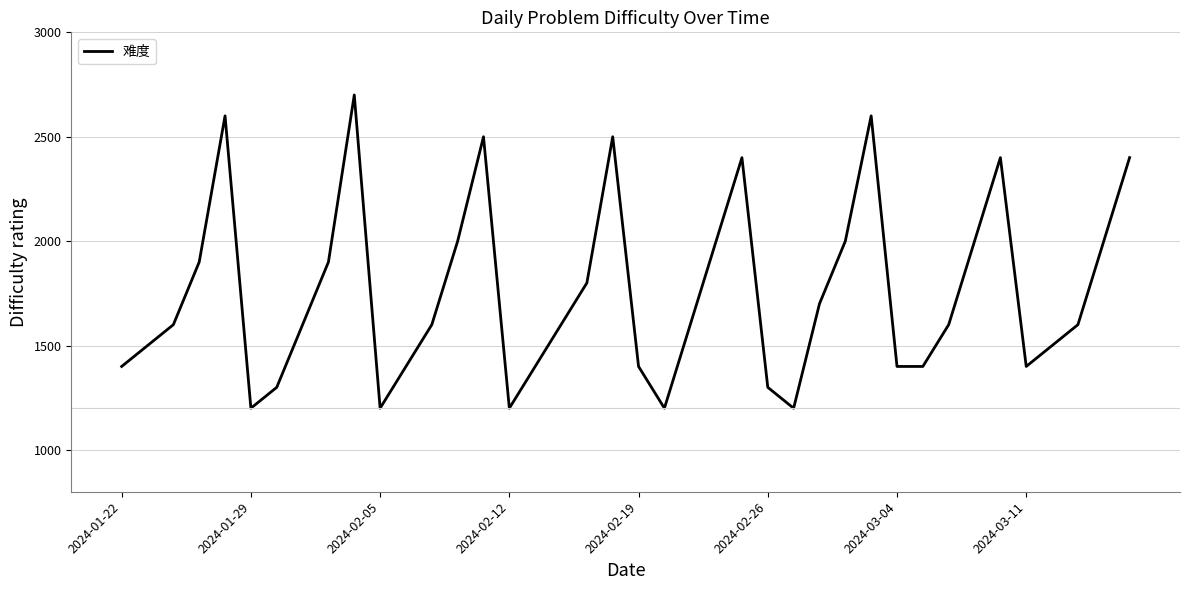

Reading left to right, list all the values displayed in this chart.

1400	1500	1600	1900	2600	1200	1300	1600	1900	2700	1200	1400	1600	2000	2500	1200	1400	1600	1800	2500	1400	1200	1600	2000	2400	1300	1200	1700	2000	2600	1400	1400	1600	2000	2400	1400	1500	1600	2000	2400